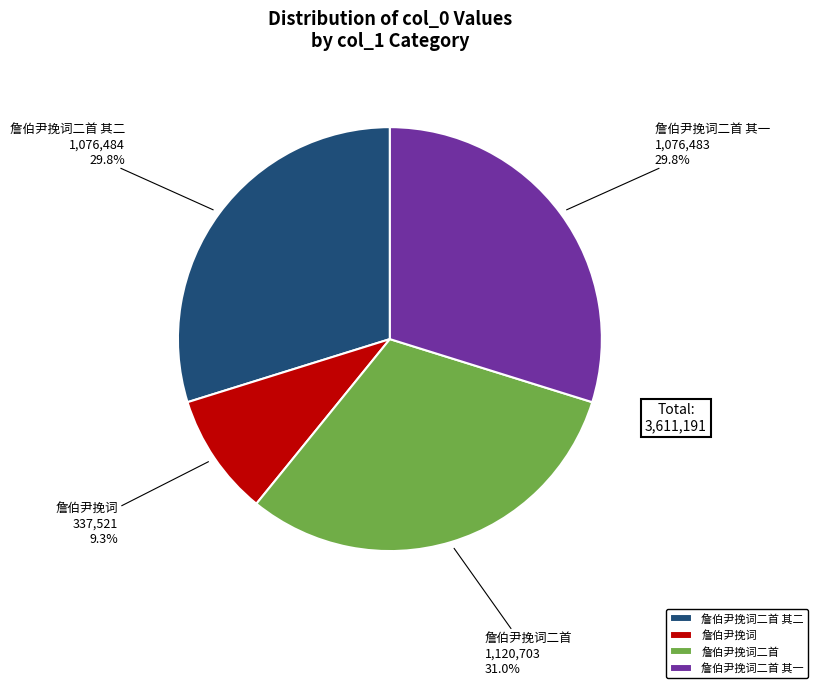

Does 詹伯尹挽词二首 其二 account for over 50% of the chart?

No